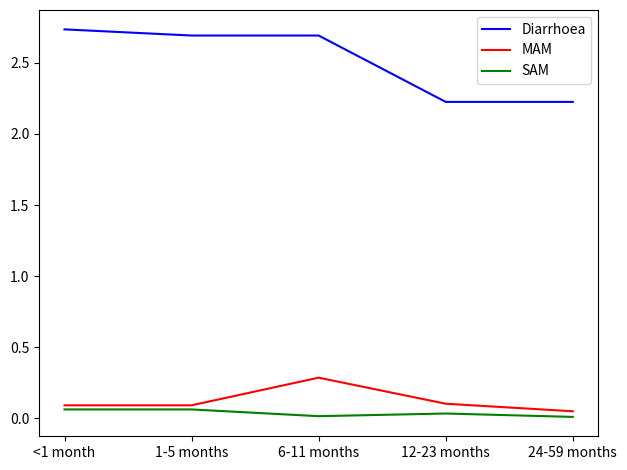

List the series in order of their peak value, lowest first.

SAM, MAM, Diarrhoea